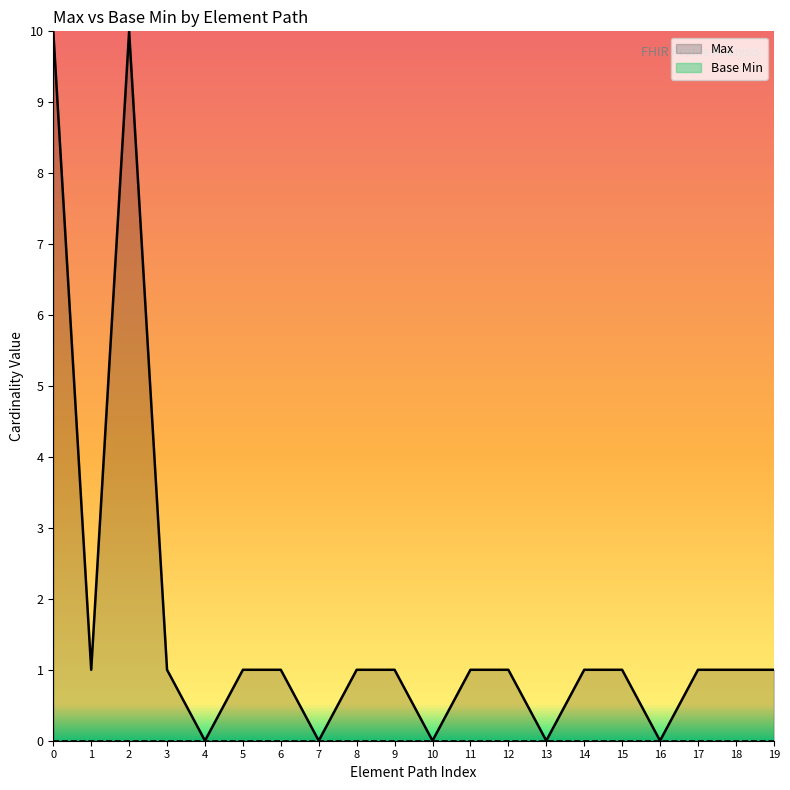

Which series has the largest total across all categories?

Max